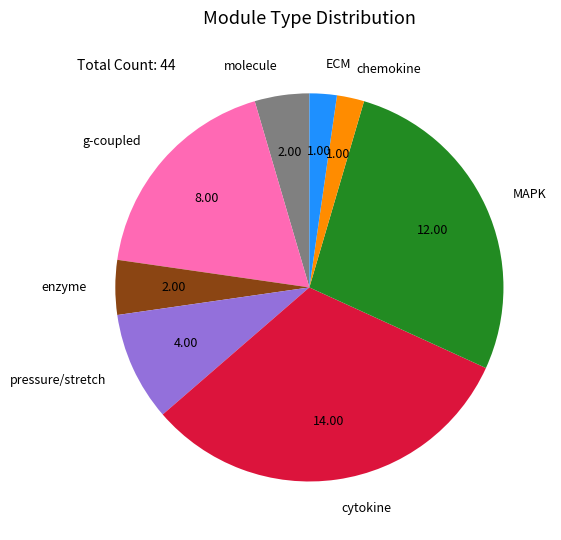

Which has a higher value, g-coupled or enzyme?

g-coupled